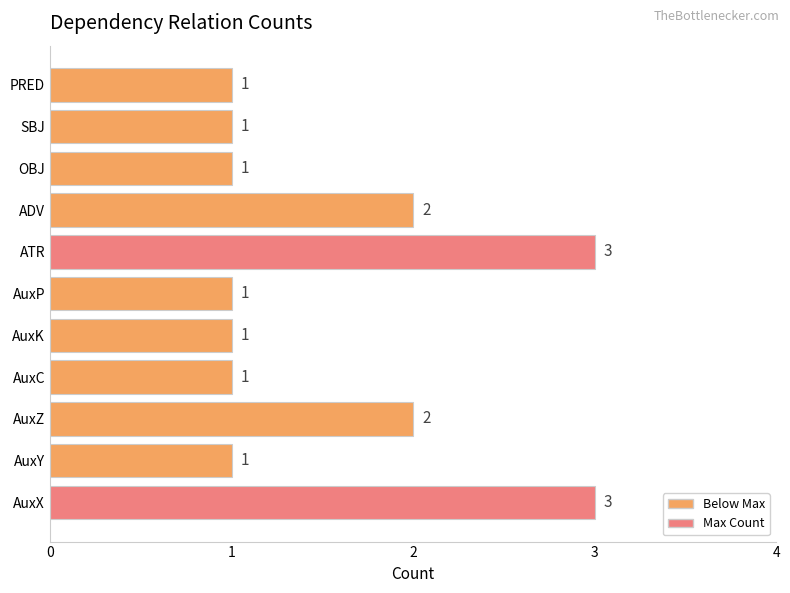

Count the values in the range 1 to 2.

9